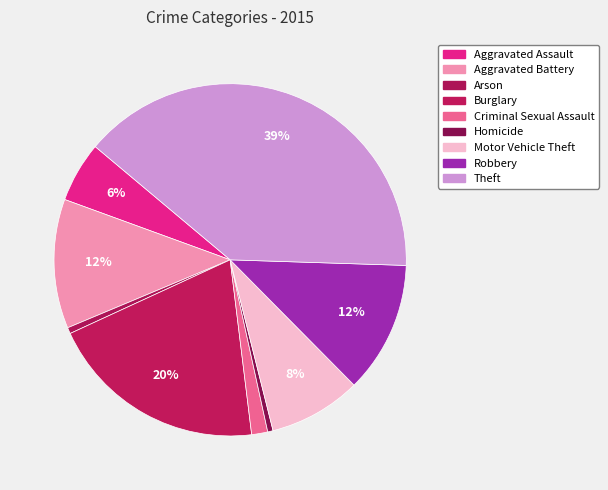

Approximately how many times larger is the value at Robbery compared to Arson?

21.5